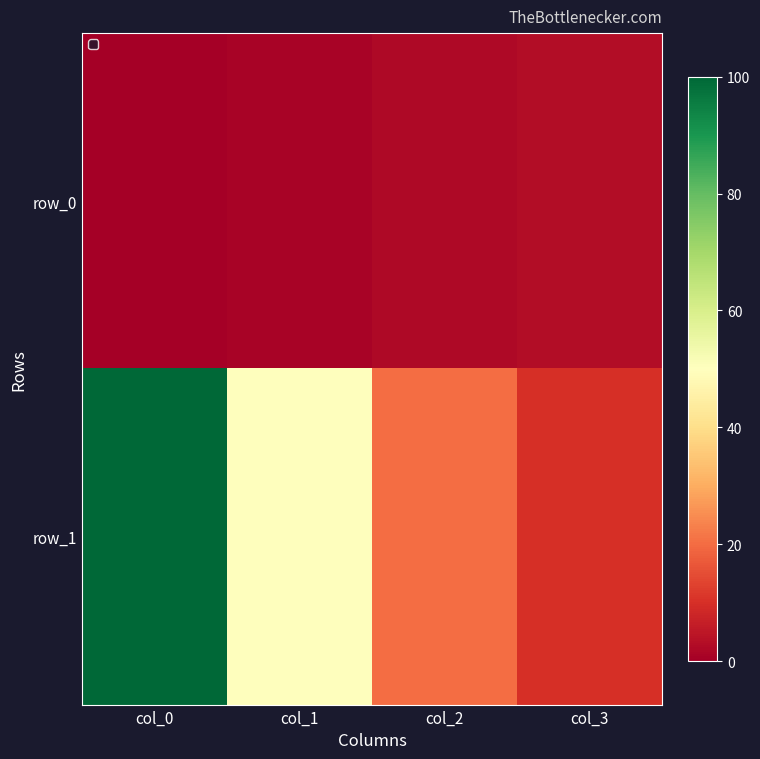

At which label is row_0 closest to 1?

col_1